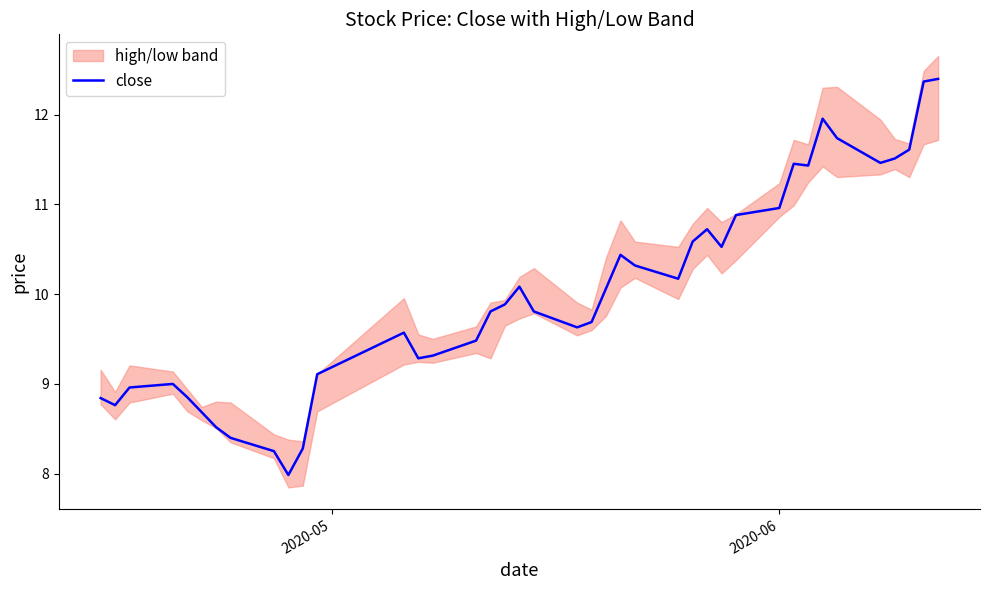

What is the highest value of the close series?

12.4